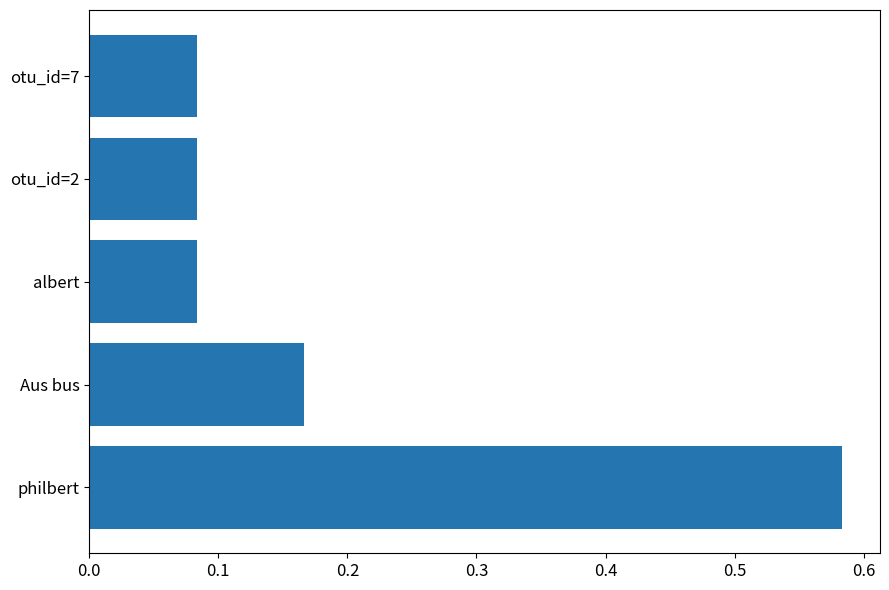

Count the values in the range 0 to 1.

5